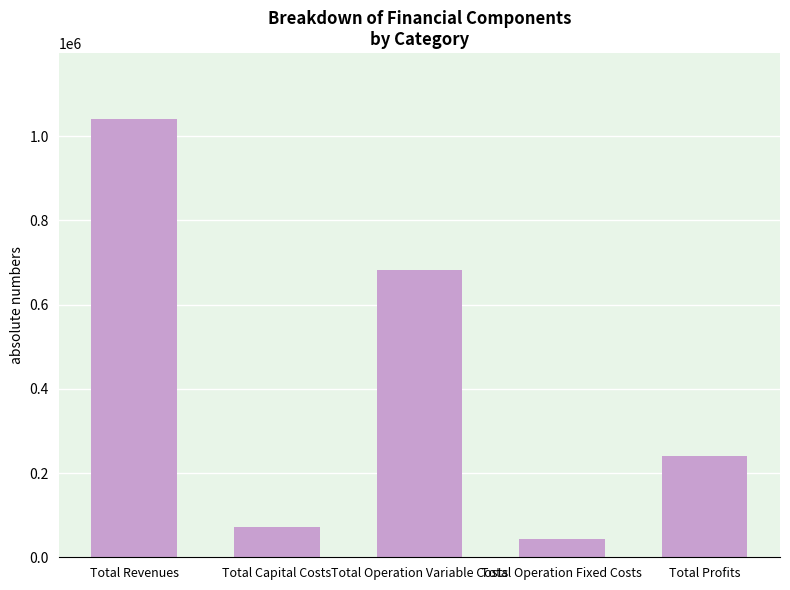

Rank the categories by value from lowest to highest.

Total Operation Fixed Costs, Total Capital Costs, Total Profits, Total Operation Variable Costs, Total Revenues